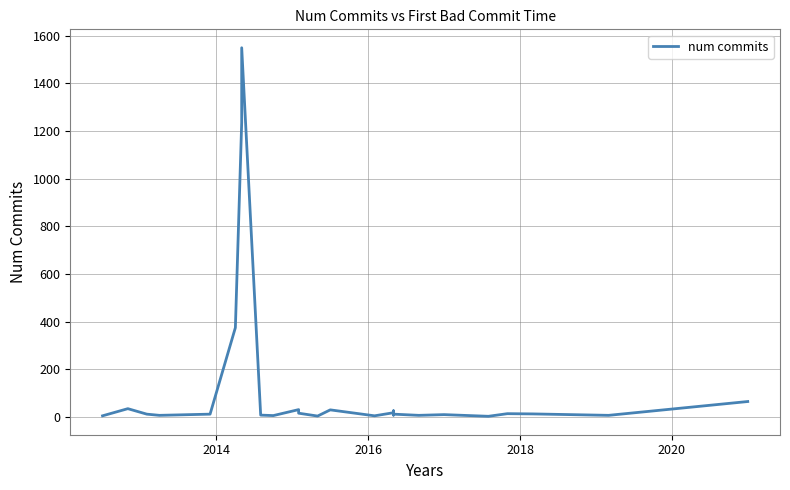

What is the difference between the maximum and minimum values?

1547